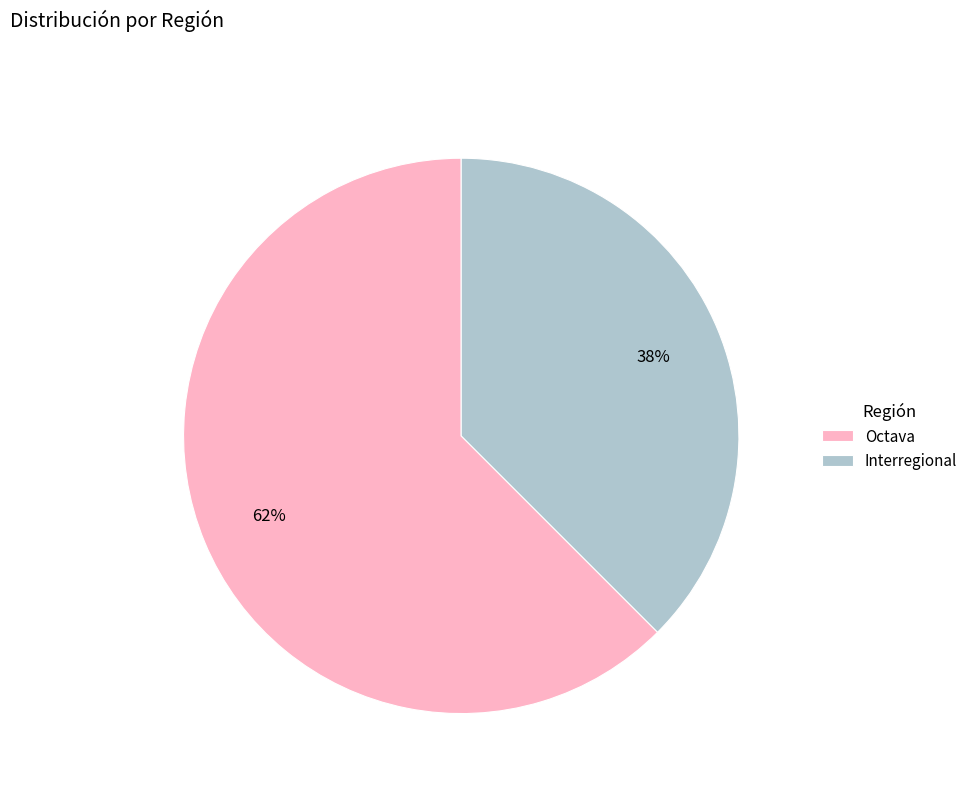

To the nearest percent, what is the combined percentage of Octava and Interregional?

100%